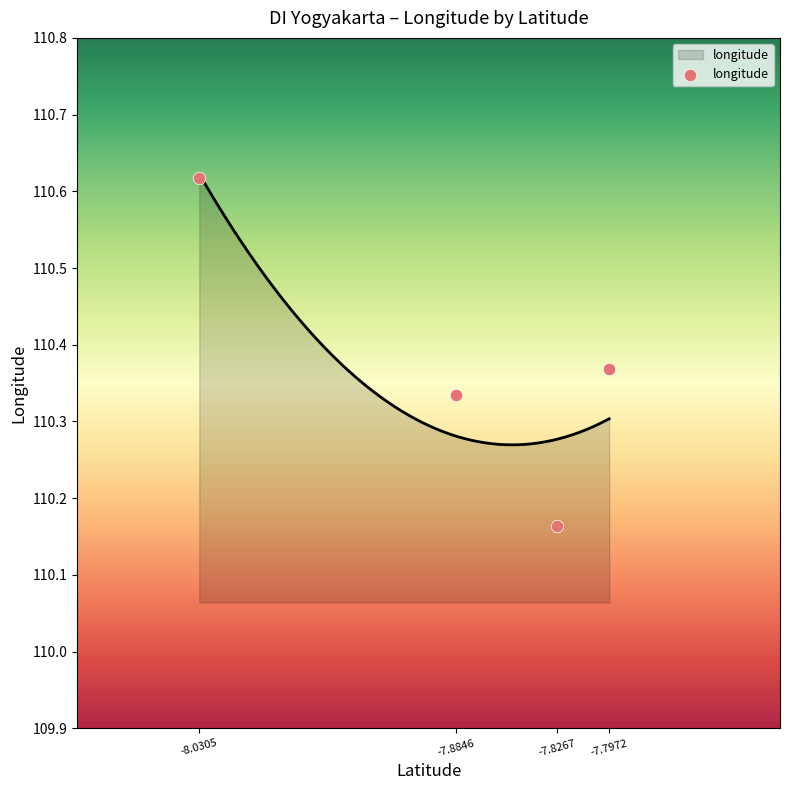

What is the change in value from -7.8846 to -8.0305?

+0.3